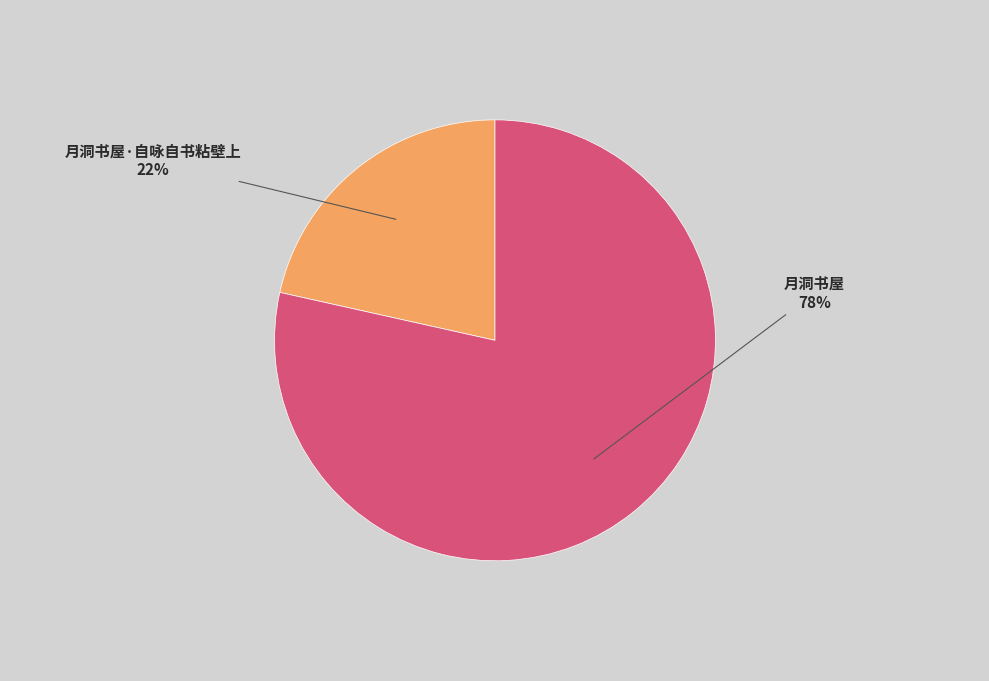

Is there any slice that represents more than half of the pie?

Yes